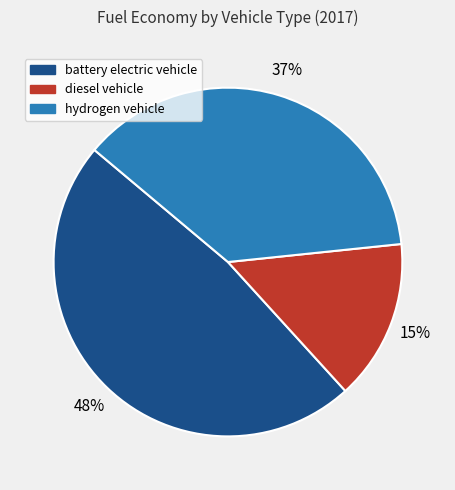

Rank the categories by value from lowest to highest.

diesel vehicle, hydrogen vehicle, battery electric vehicle